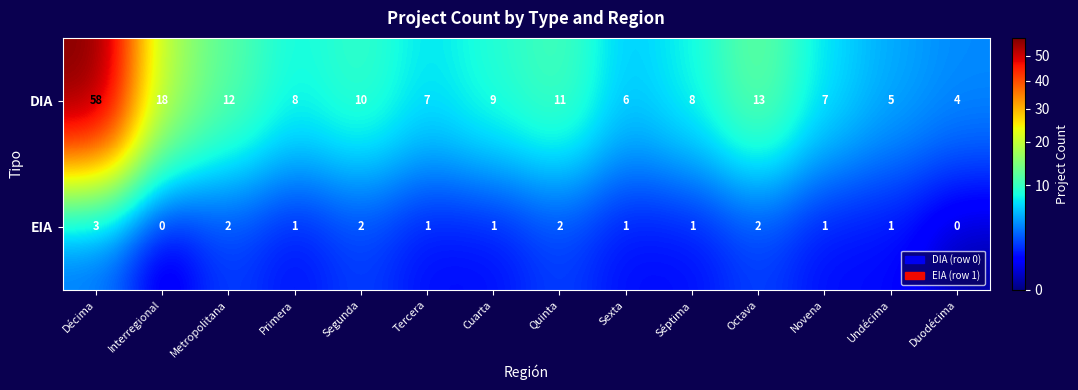

List the series in order of their overall mean, highest first.

DIA, EIA